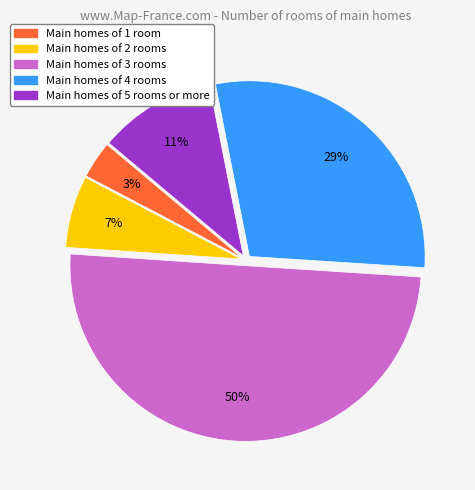

To the nearest percent, what is the average slice percentage?

20%